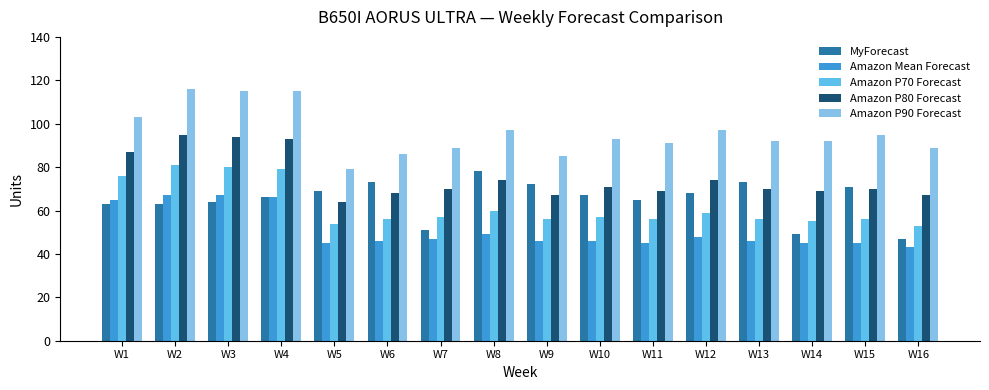

Reading right to left, transcribe all the data shown in this chart.

MyForecast: 47	71	49	73	68	65	67	72	78	51	73	69	66	64	63	63
Amazon Mean Forecast: 43	45	45	46	48	45	46	46	49	47	46	45	66	67	67	65
Amazon P70 Forecast: 53	56	55	56	59	56	57	56	60	57	56	54	79	80	81	76
Amazon P80 Forecast: 67	70	69	70	74	69	71	67	74	70	68	64	93	94	95	87
Amazon P90 Forecast: 89	95	92	92	97	91	93	85	97	89	86	79	115	115	116	103